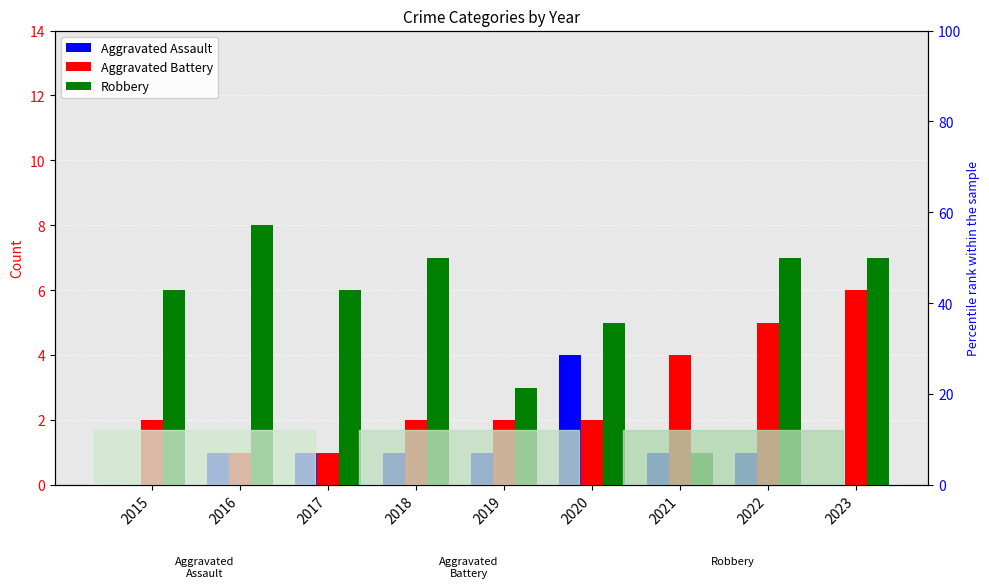

What is the difference between the maximum and minimum values in the Robbery series?

7